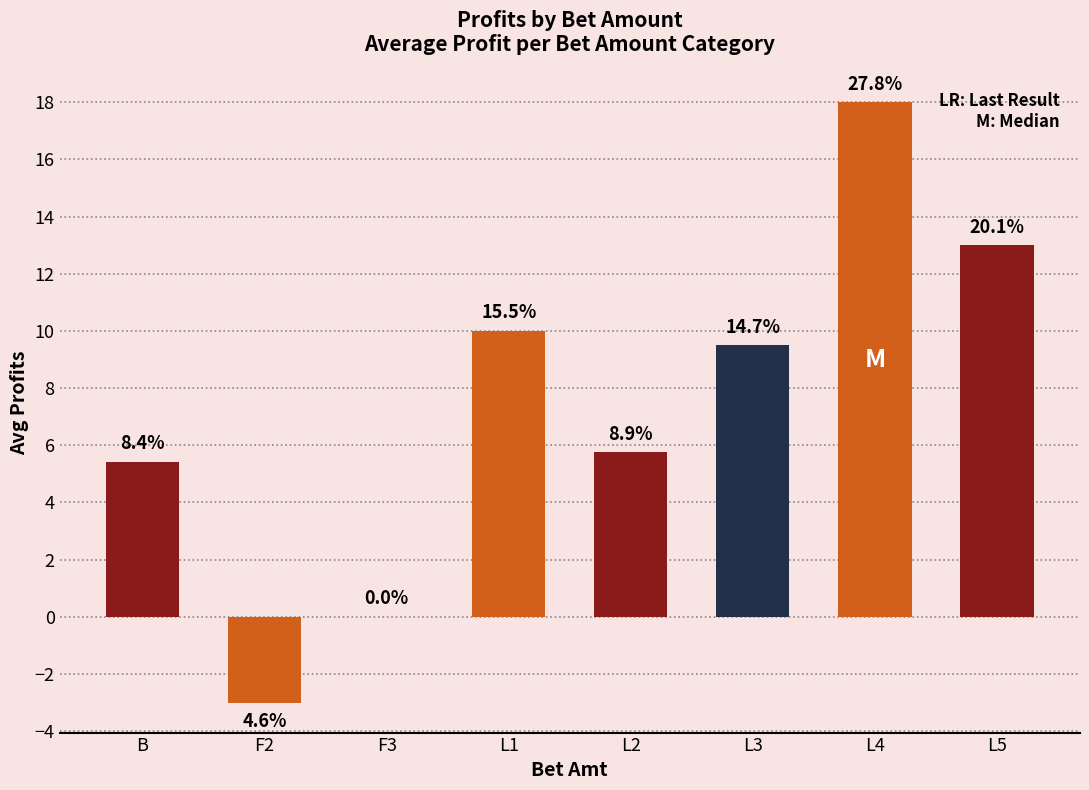

What is the average value?

7.3